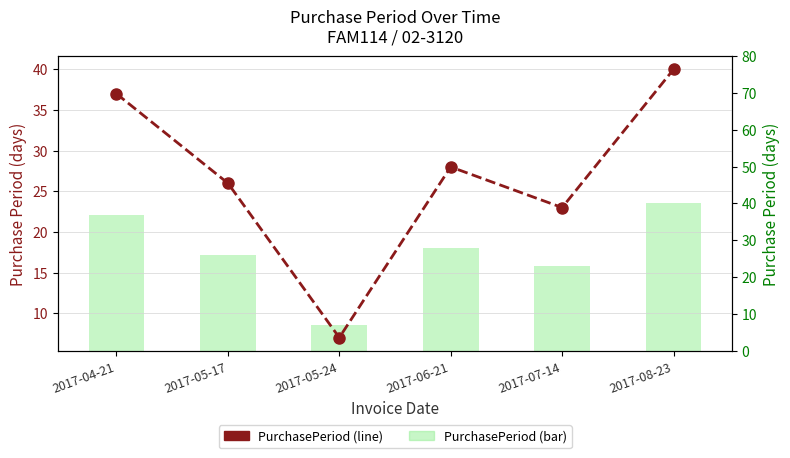

Rank the categories by PurchasePeriod (bar) value from highest to lowest.

2017-08-23, 2017-04-21, 2017-06-21, 2017-05-17, 2017-07-14, 2017-05-24